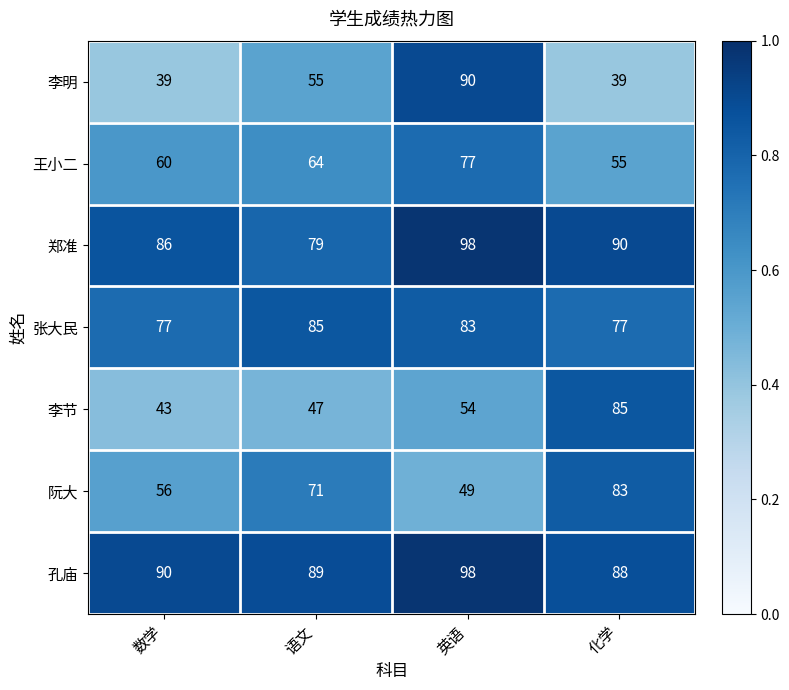

Which series has the widest spread of values?

李明